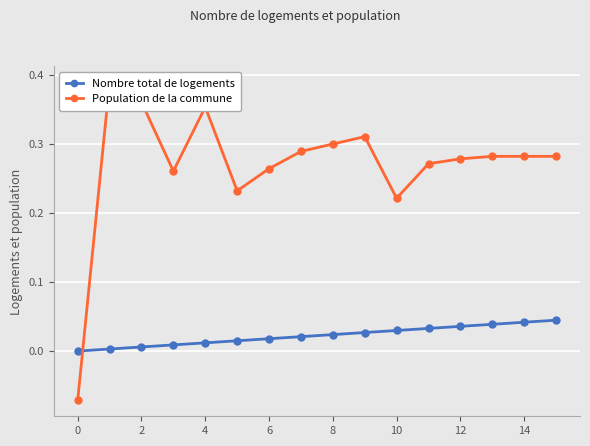

True or false: Population de la commune and Nombre total de logements intersect in this chart.

True